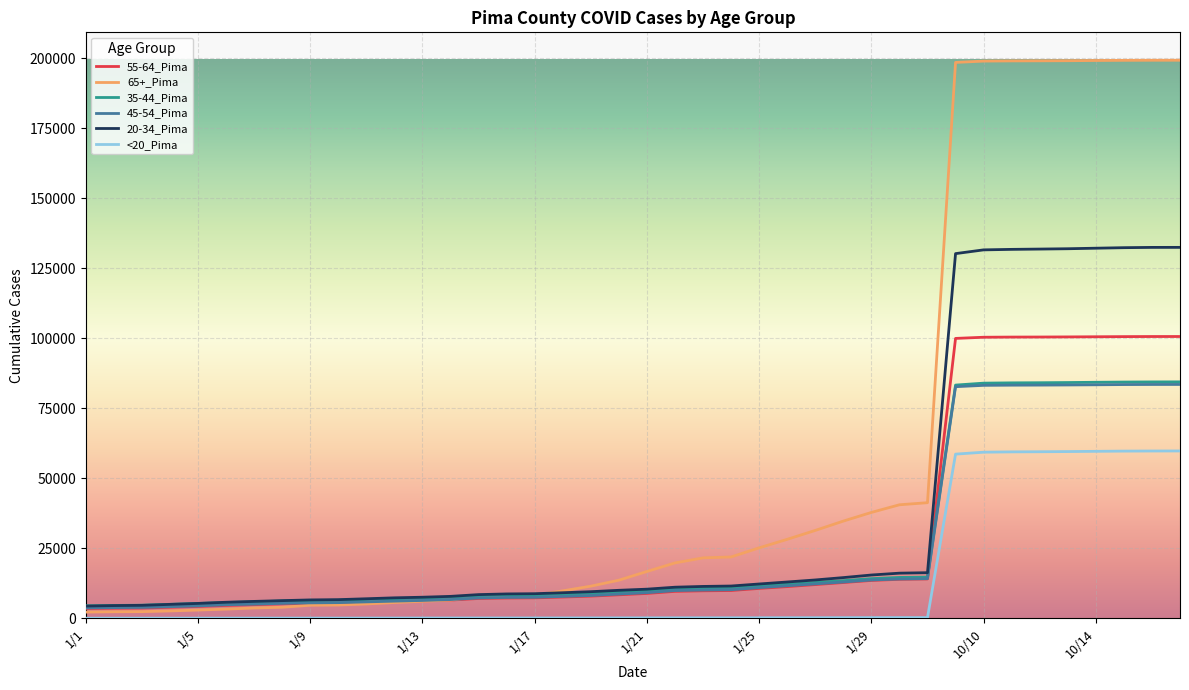

Which series has the widest spread of values?

65+_Pima